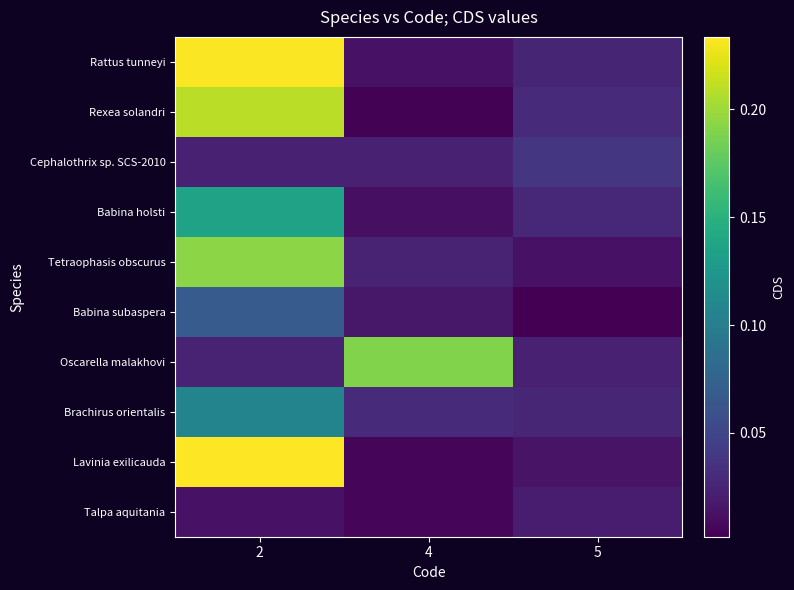

Which has a higher value, 4 or 2?

2